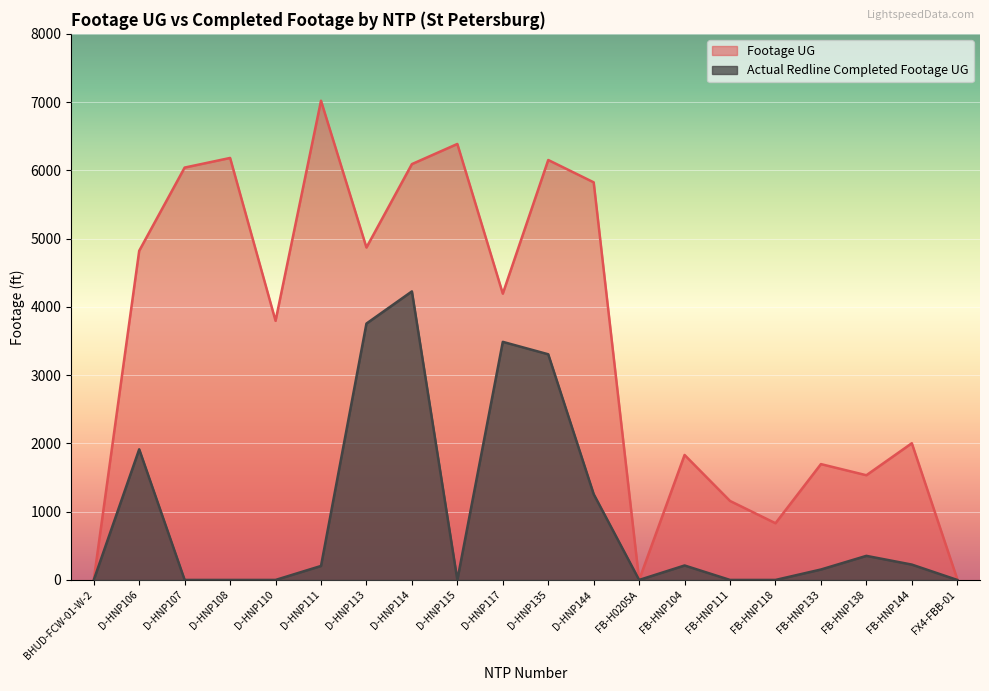

True or false: Actual Redline Completed Footage UG has more than 0 interior local peaks.

True